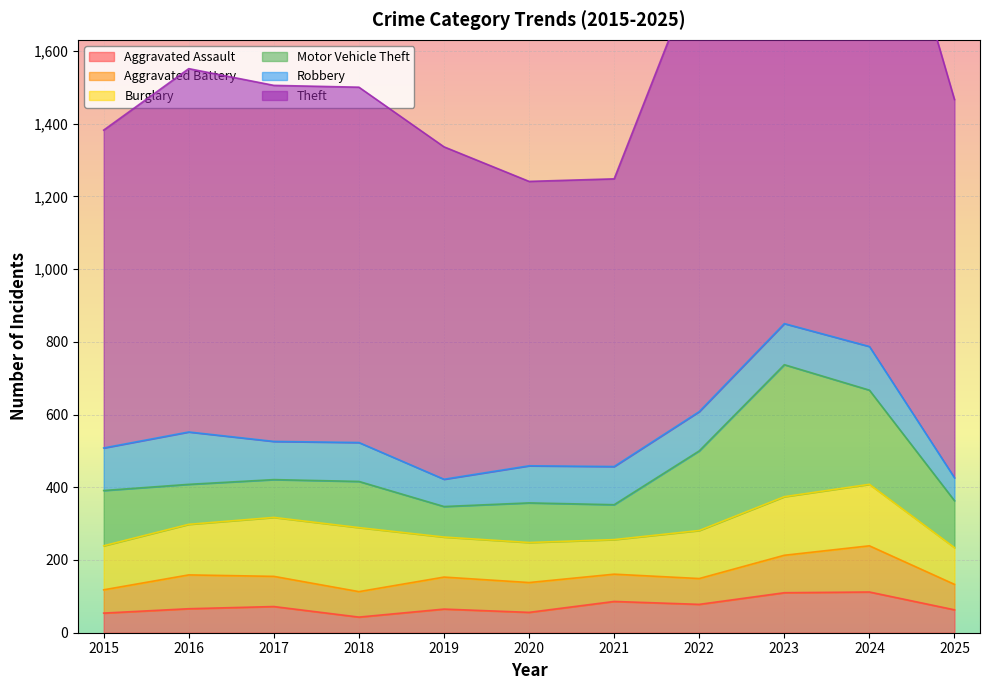

List the labels in order of Motor Vehicle Theft value, smallest first.

2019, 2021, 2017, 2020, 2016, 2018, 2025, 2015, 2022, 2024, 2023